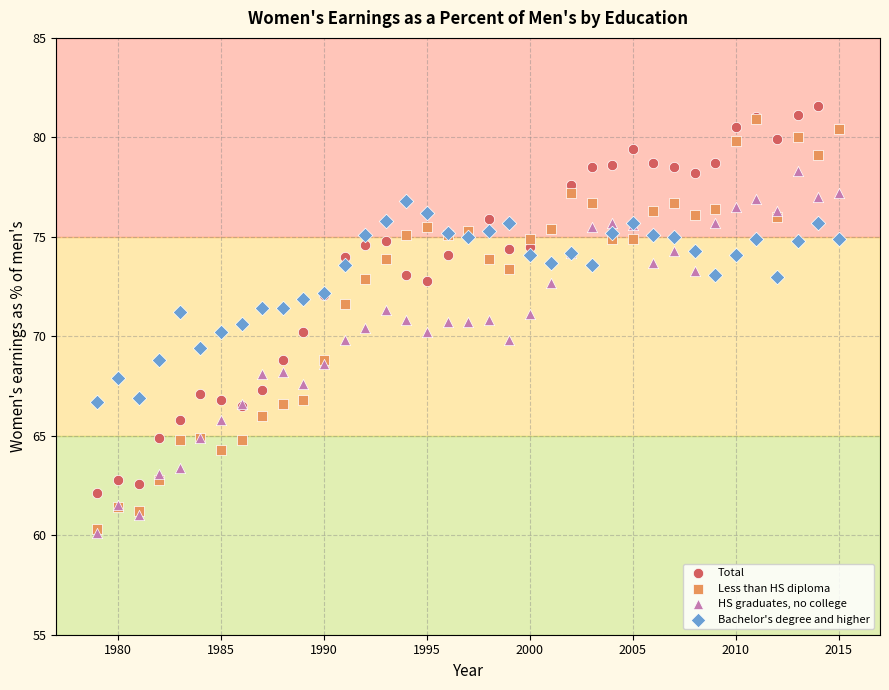

What are all the series names shown in the legend?

Total, Less than HS diploma, HS graduates, no college, Bachelor's degree and higher